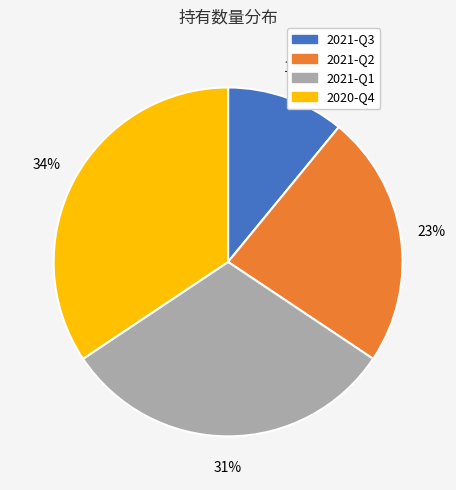

Between 2021-Q2 and 2020-Q4, which is larger?

2020-Q4